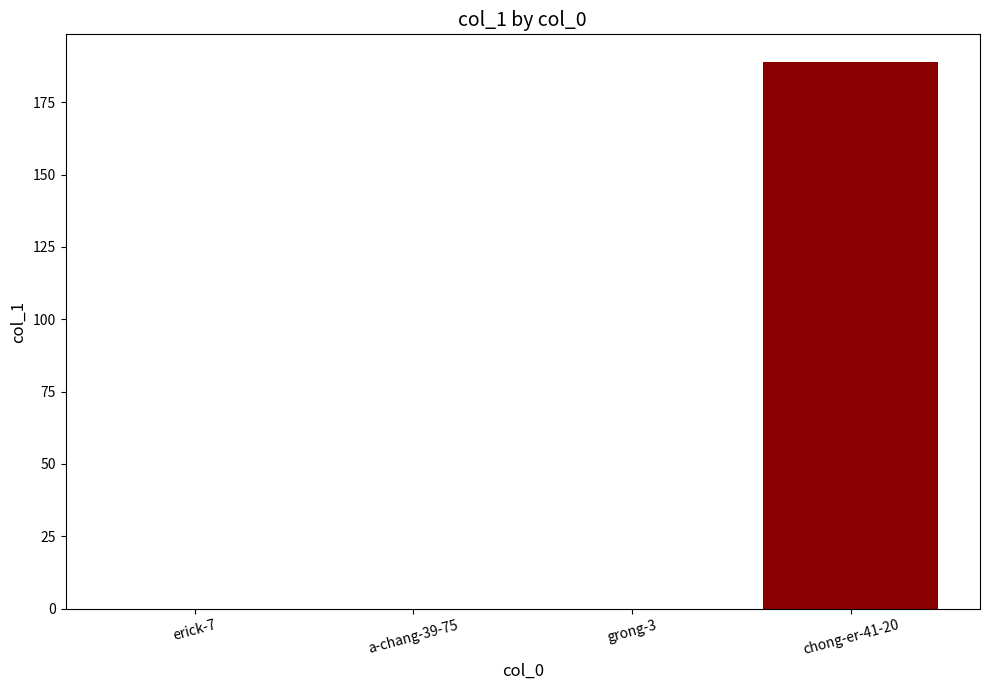

What is the sum of all values?

189